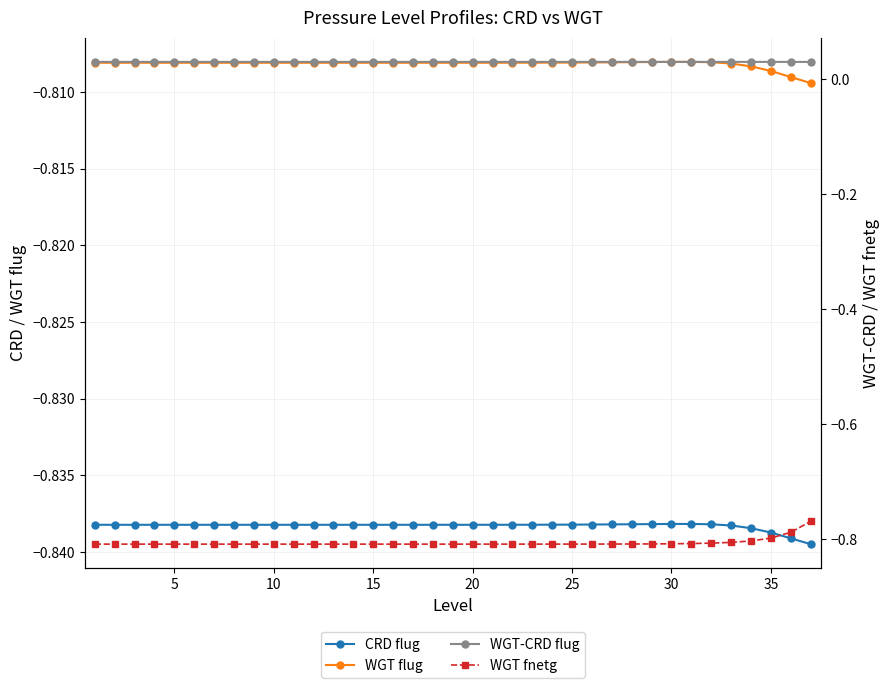

The value of WGT-CRD flug at 35 is 0.0. True or false?

False